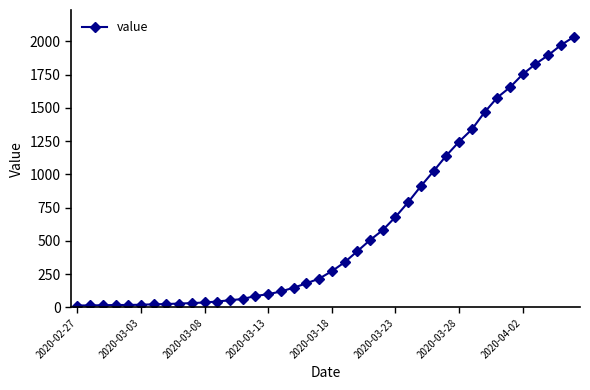

What is the sum of all values?

24656